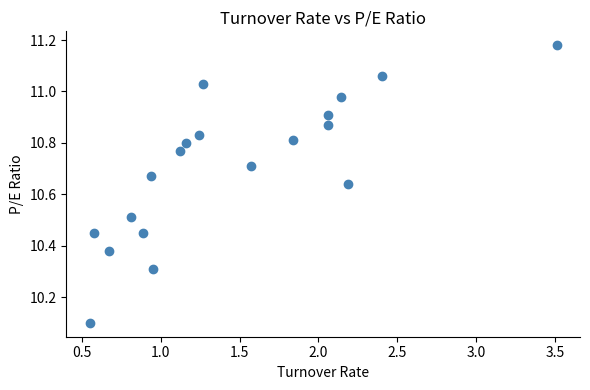

What Y value in the scatter plot is closest to 10?

10.1